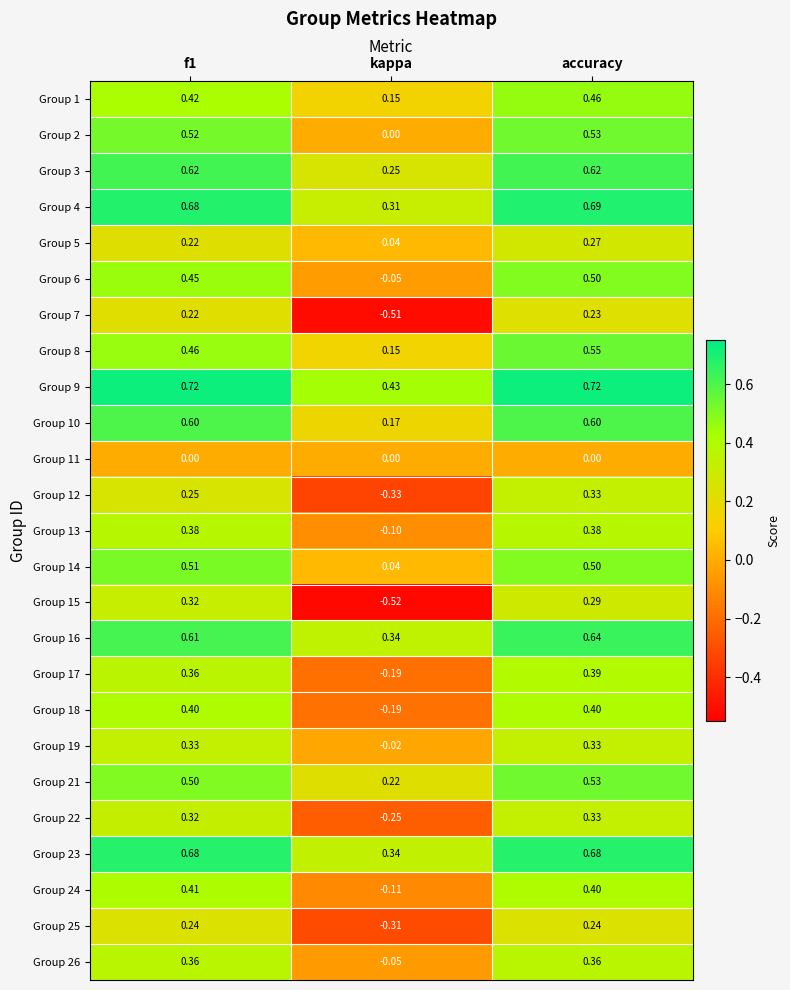

What is the total value across all series at accuracy?

11.0